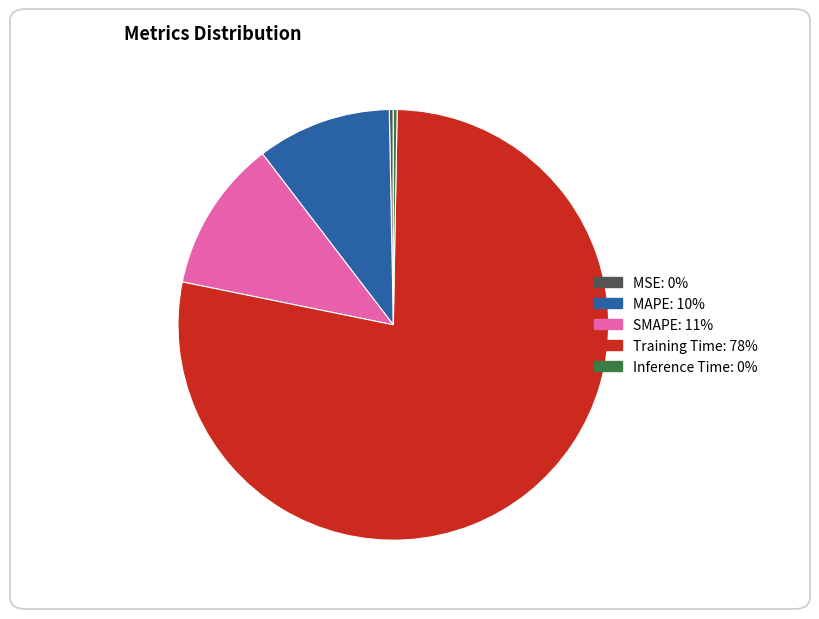

Is it true that SMAPE is 24% of the pie?

False